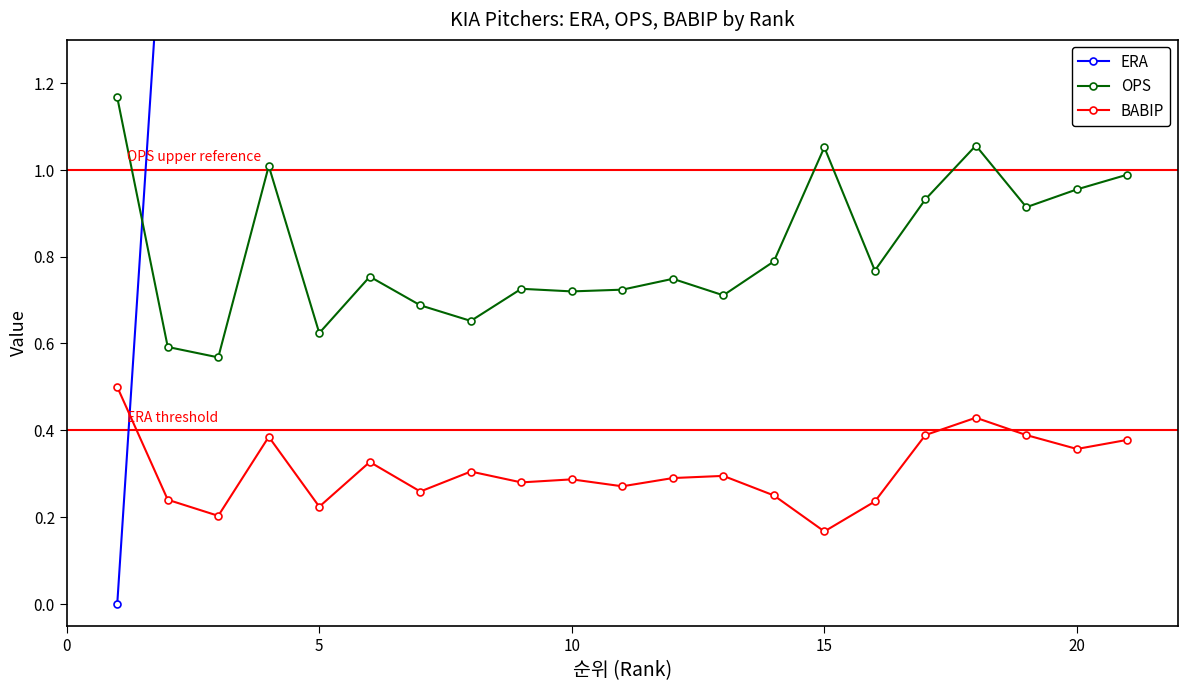

True or false: BABIP and OPS cross at least once.

False